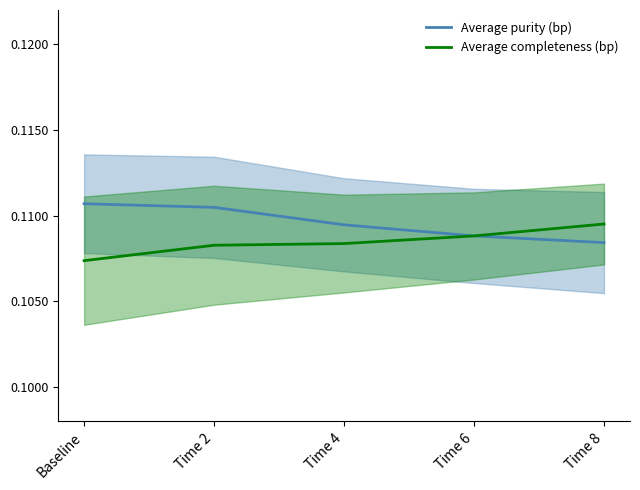

What is the sum of all Average completeness (bp) values?

0.5